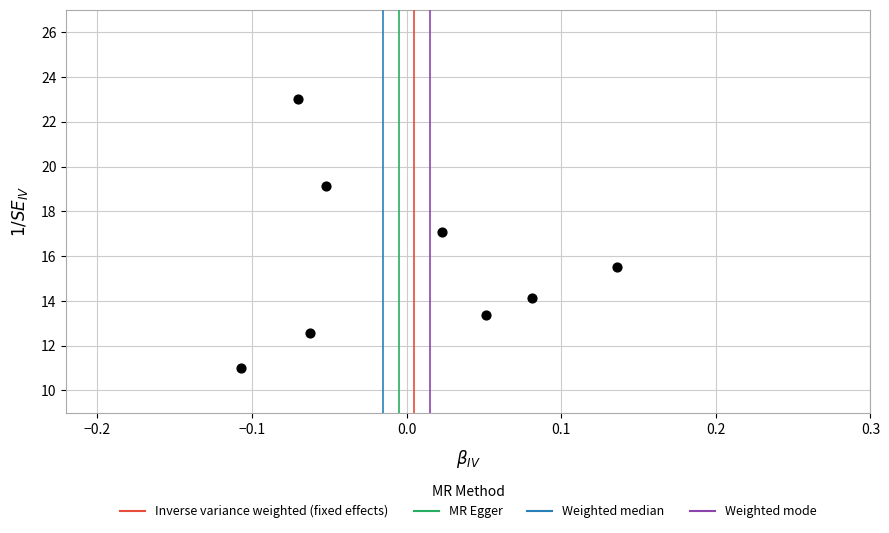

What is the average Y value?

15.7